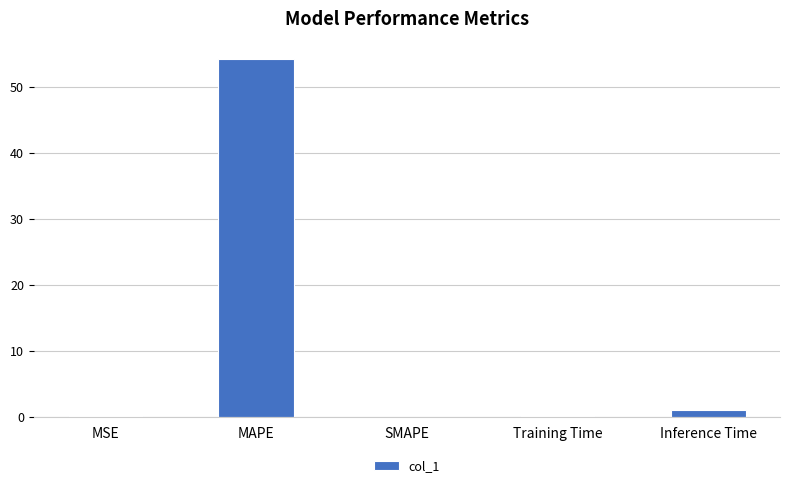

How many categories are shown in the chart?

5